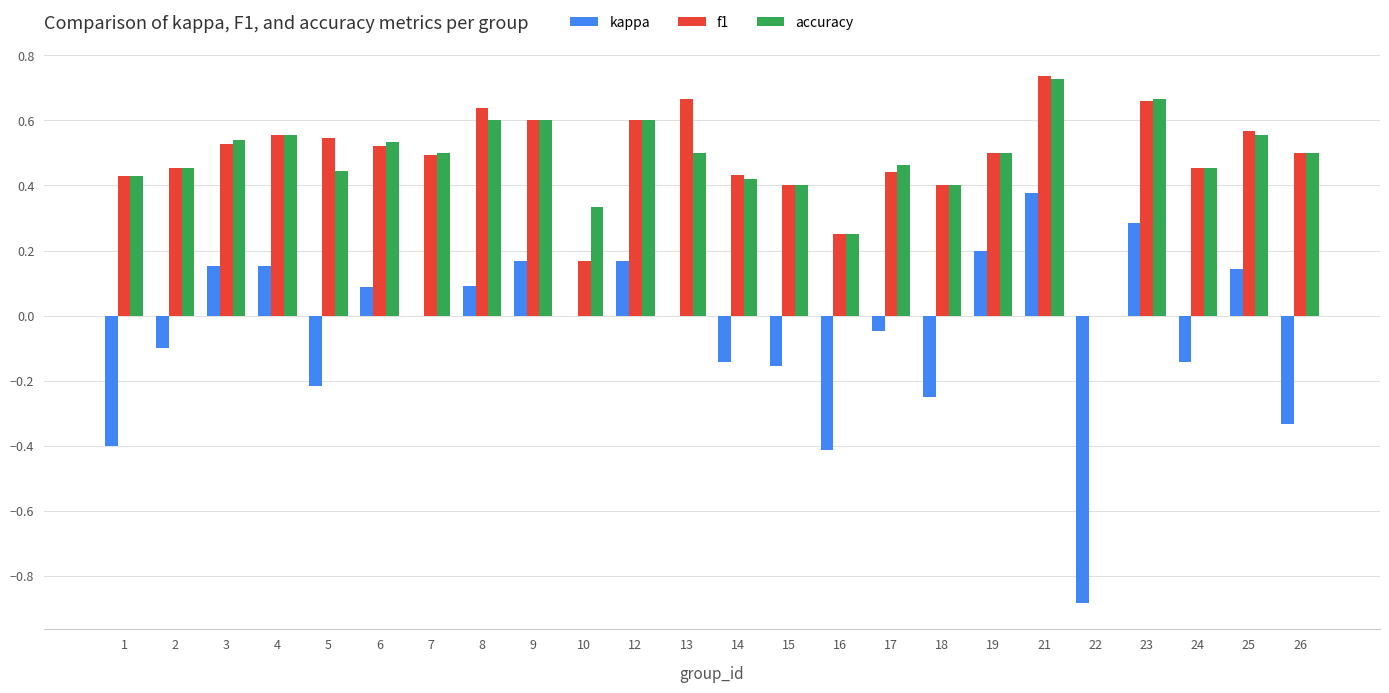

Is the value of kappa at 6 greater than the value of accuracy at 7?

No